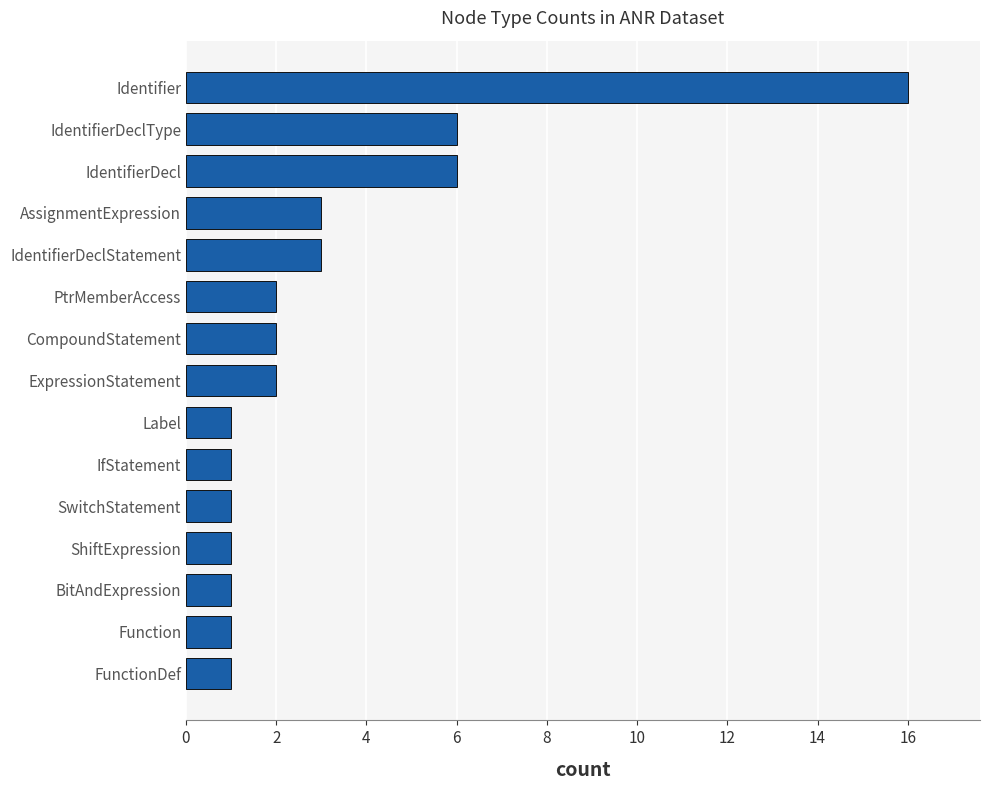

What is the change in value from PtrMemberAccess to IdentifierDeclStatement?

+1